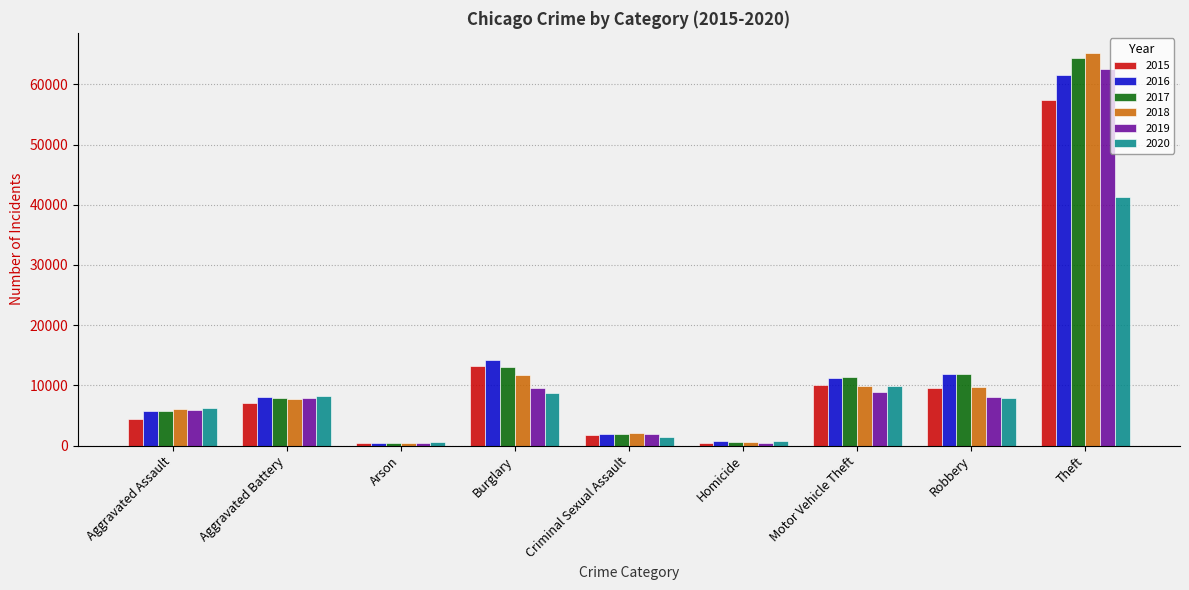

At which category does the chart reach its peak across all series?

Theft